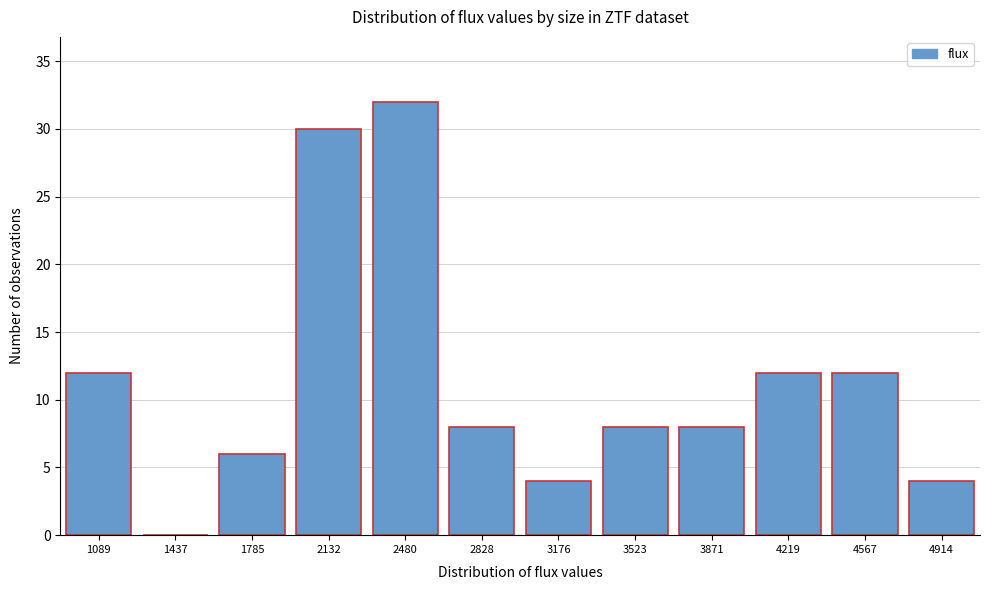

Reading left to right, list all the values displayed in this chart.

1089=12	1437=0	1785=6	2132=30	2480=32	2828=8	3176=4	3523=8	3871=8	4219=12	4567=12	4914=4